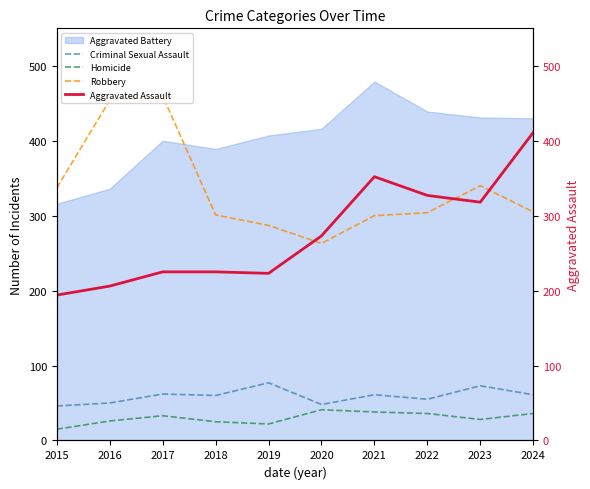

Read the Homicide value at 2019.

22